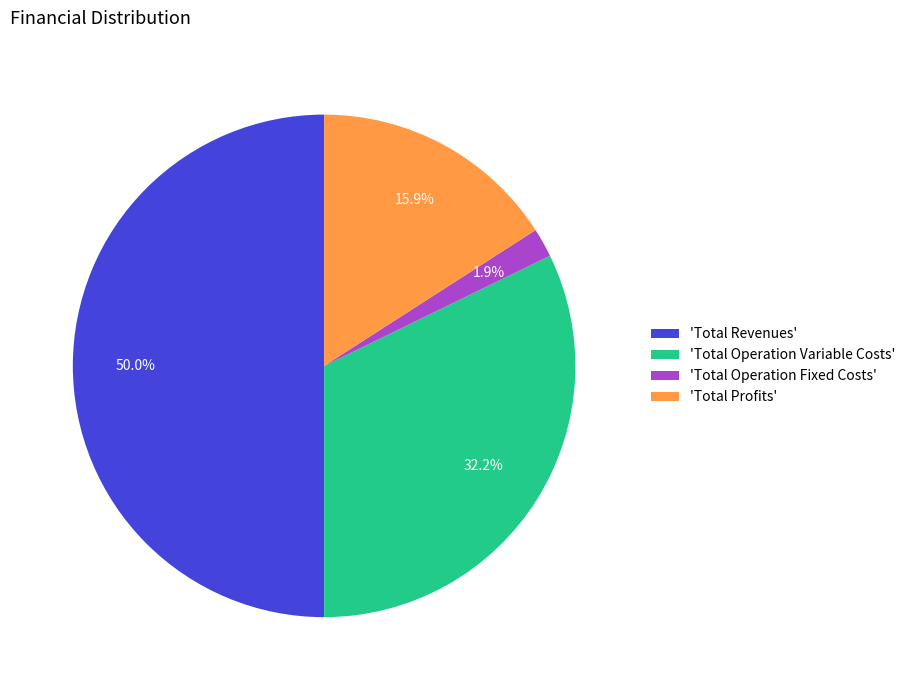

What is the ratio of the value at 'Total Revenues' to the value at 'Total Operation Variable Costs'?

1.6